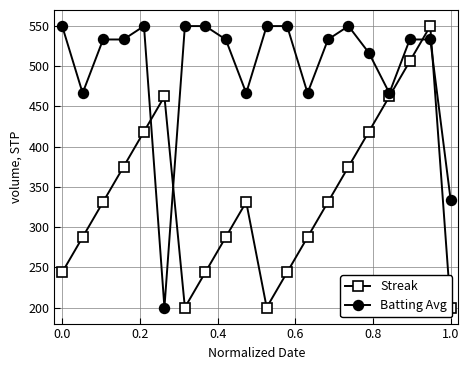

How many lines are shown in the chart?

2